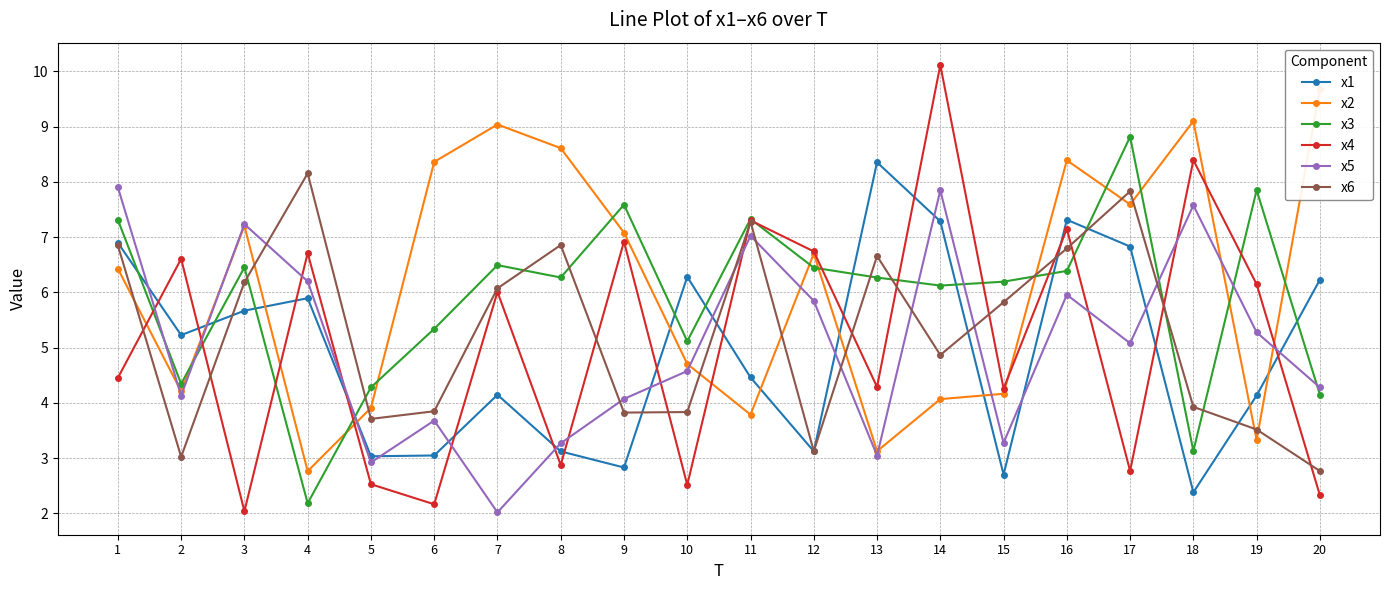

Reading left to right, list all the values displayed in this chart.

x1: 6.9	5.2	5.7	5.9	3.0	3.0	4.1	3.1	2.8	6.3	4.5	3.1	8.4	7.3	2.7	7.3	6.8	2.4	4.1	6.2
x2: 6.4	4.2	7.2	2.8	3.9	8.4	9.0	8.6	7.1	4.7	3.8	6.7	3.1	4.1	4.2	8.4	7.6	9.1	3.3	9.7
x3: 7.3	4.3	6.5	2.2	4.3	5.3	6.5	6.3	7.6	5.1	7.3	6.4	6.3	6.1	6.2	6.4	8.8	3.1	7.8	4.1
x4: 4.5	6.6	2.0	6.7	2.5	2.2	6.0	2.9	6.9	2.5	7.3	6.7	4.3	10.1	4.3	7.1	2.8	8.4	6.1	2.3
x5: 7.9	4.1	7.2	6.2	2.9	3.7	2.0	3.3	4.1	4.6	7.0	5.8	3.0	7.8	3.3	6.0	5.1	7.6	5.3	4.3
x6: 6.8	3.0	6.2	8.2	3.7	3.8	6.1	6.9	3.8	3.8	7.3	3.1	6.7	4.9	5.8	6.8	7.8	3.9	3.5	2.8